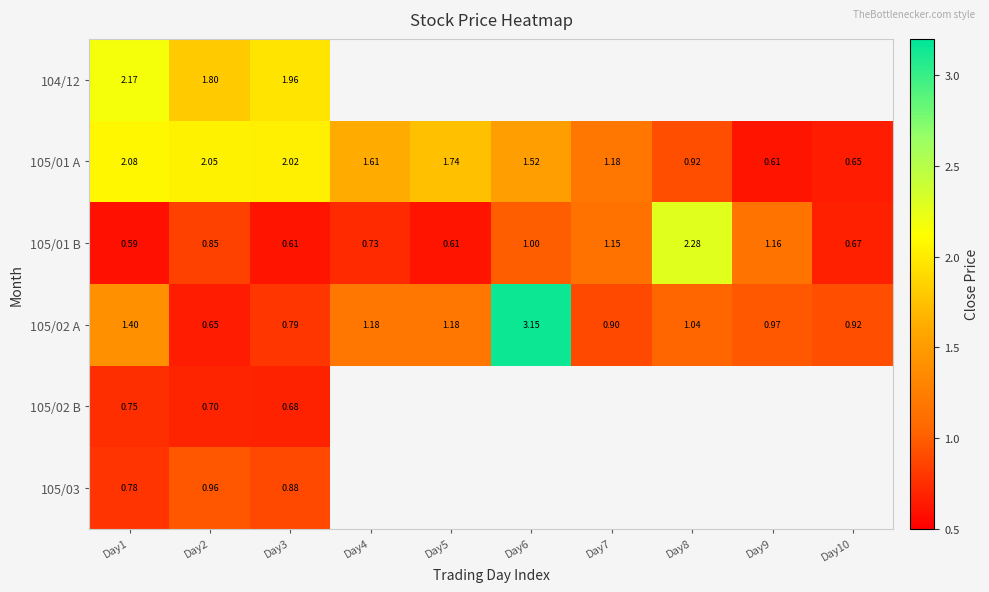

Is the value of 105/02 A at Day10 greater than the value of 105/01 B at Day2?

Yes